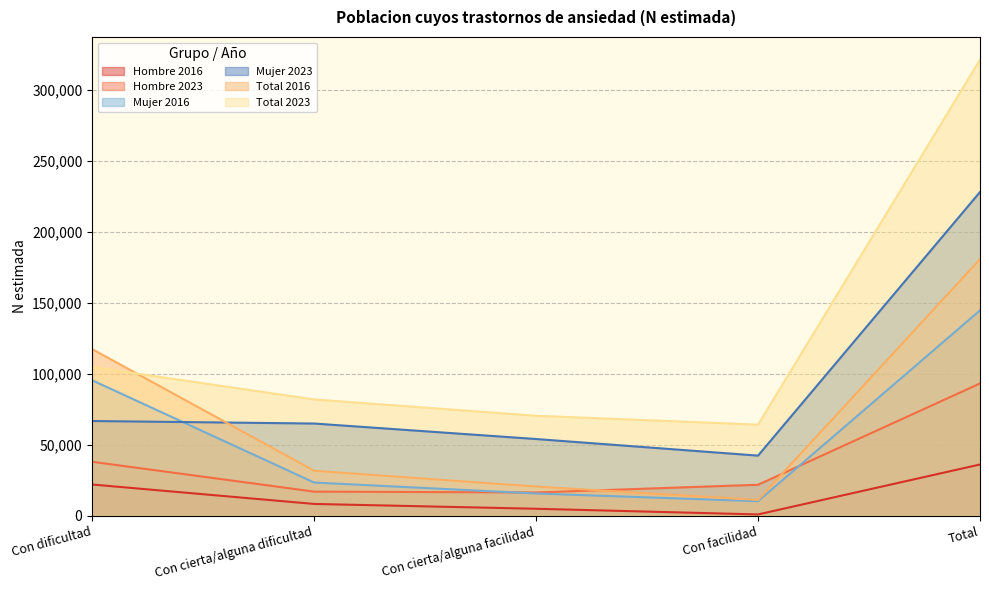

Is it true that Mujer 2016 equals 144642 at Total?

True